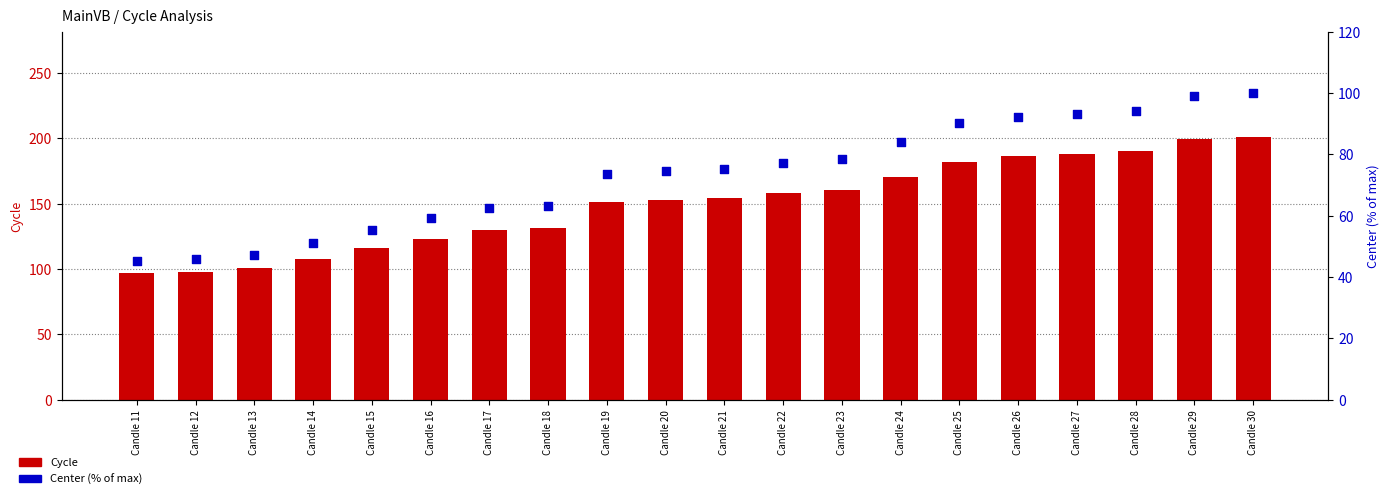

What are all the series names shown in the legend?

Cycle, Center (% of max)